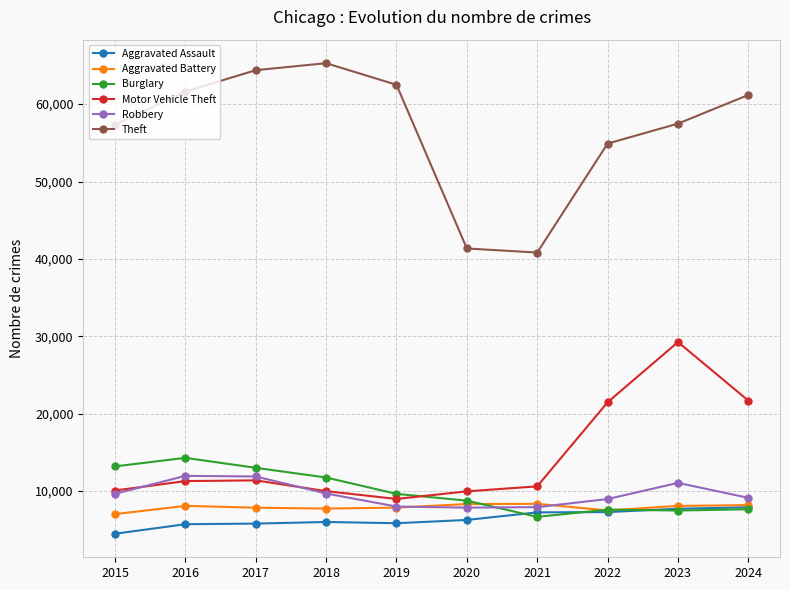

What is the difference between the maximum and minimum values in the Robbery series?

4105